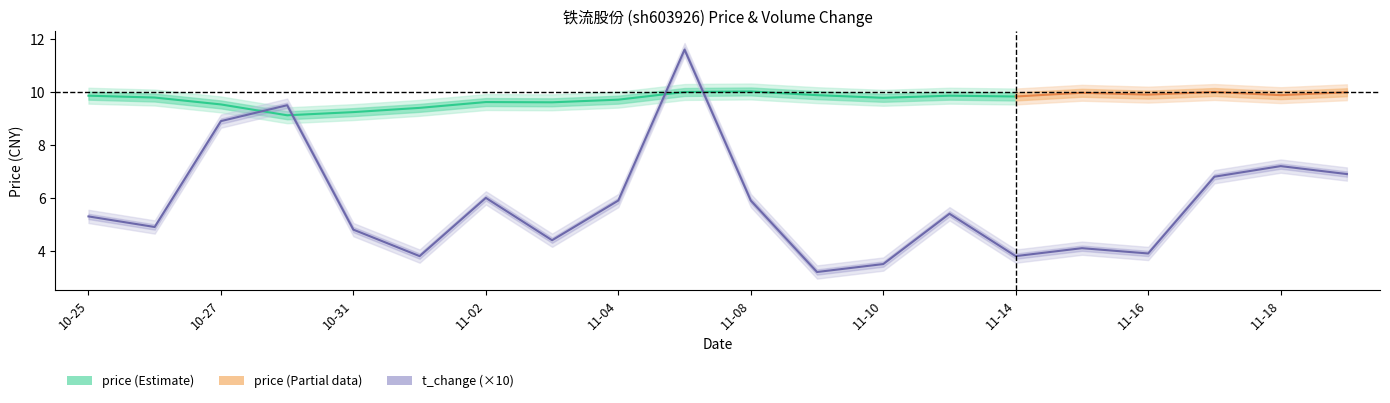

What is the label of the 6th point from the right?

11-14